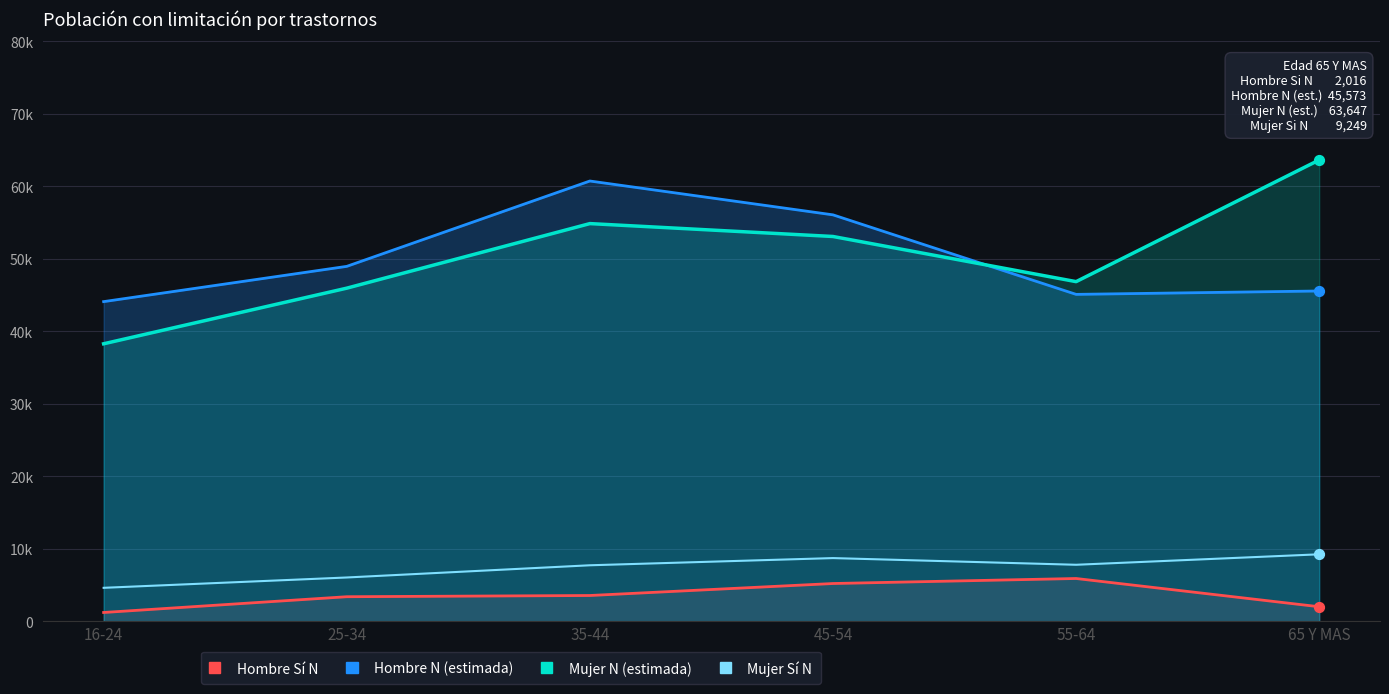

Which series contains the highest Y value?

Mujer N (estimada)